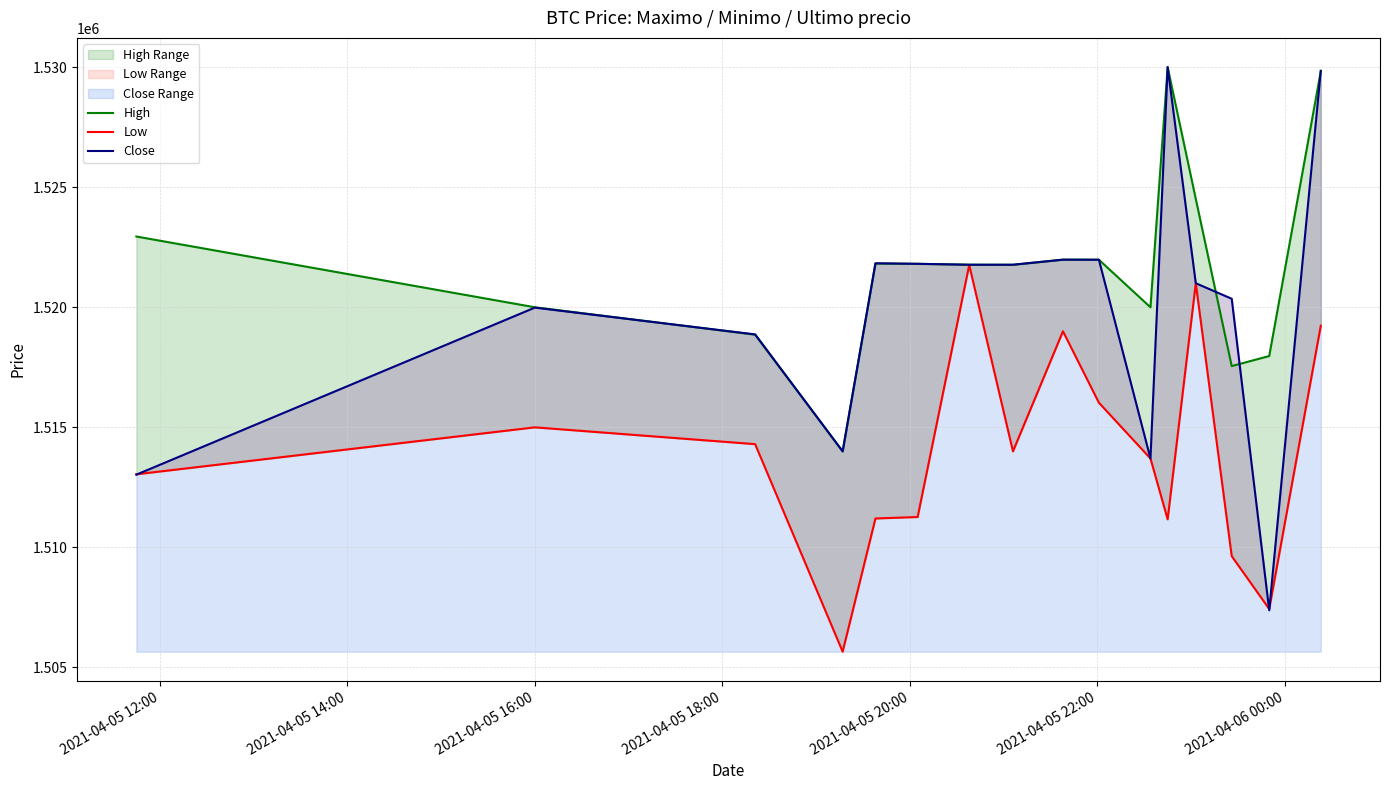

In Close, how many points are lower than both neighbors (excluding endpoints)?

3